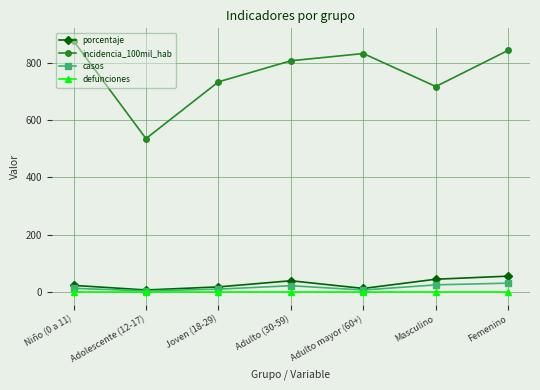

True or false: defunciones and incidencia_100mil_hab intersect in this chart.

False